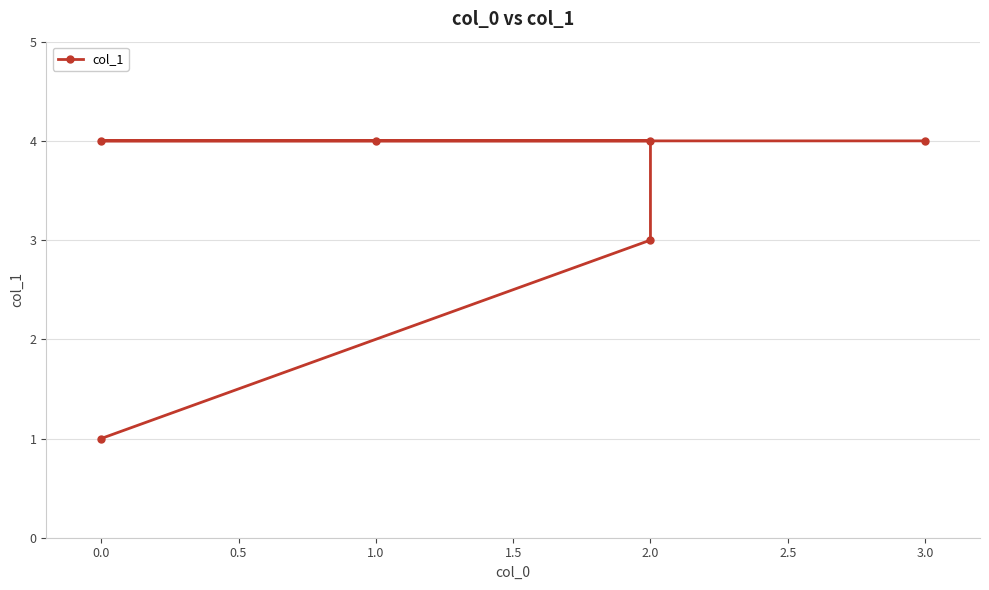

How many lines are shown in the chart?

1